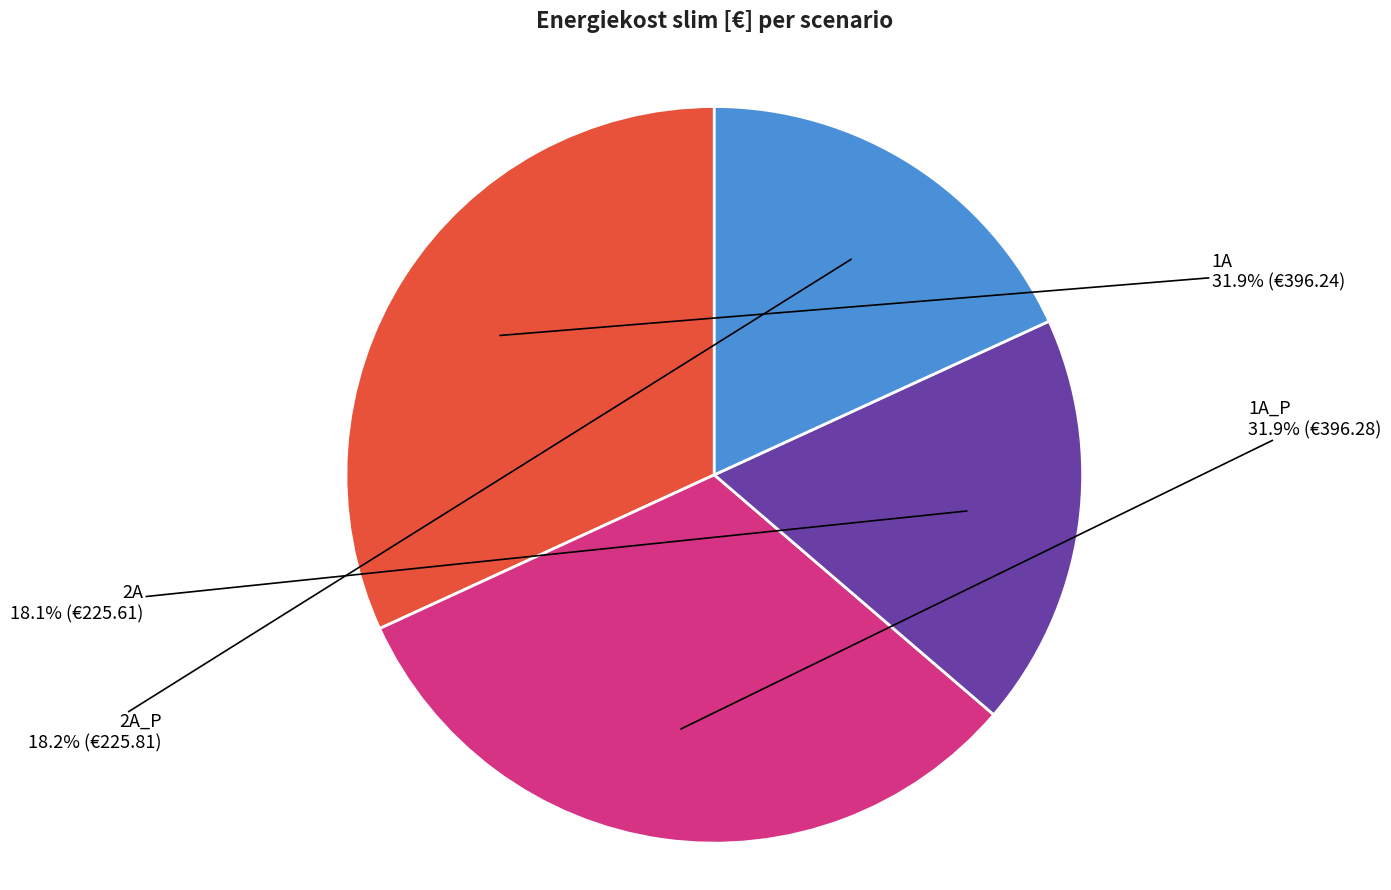

To the nearest percent, what is the average slice percentage?

25%